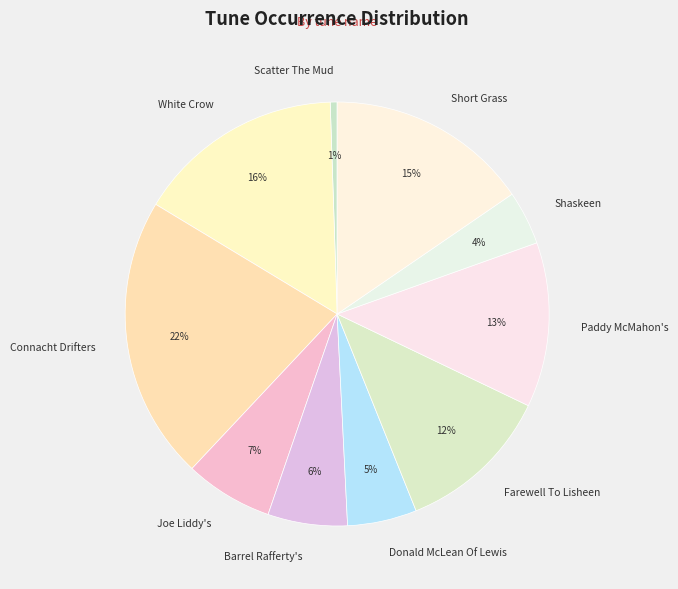

Does Connacht Drifters represent more than half of the total?

No